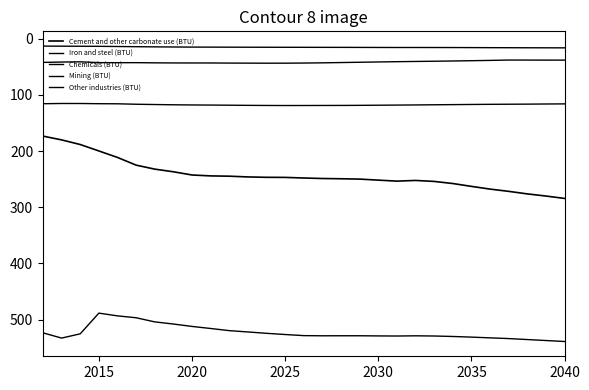

How many lines are shown in the chart?

5